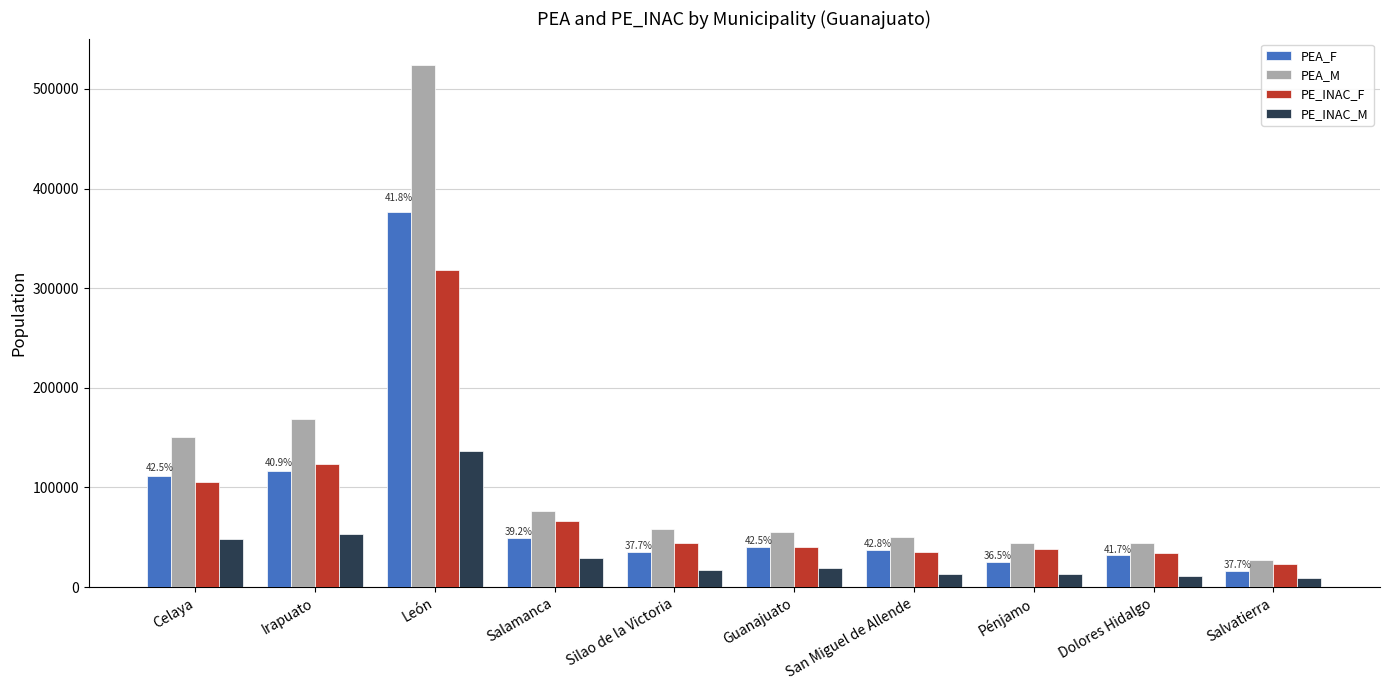

Rank the series by their maximum value, from lowest to highest.

PE_INAC_M, PE_INAC_F, PEA_F, PEA_M